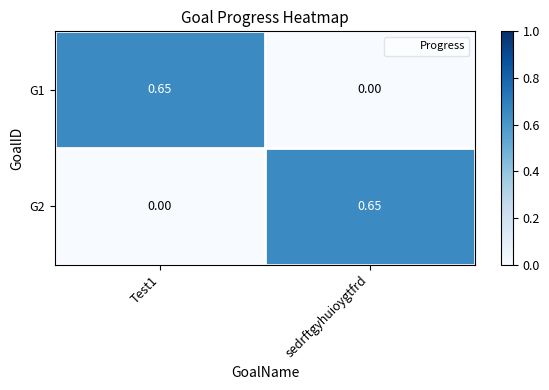

At which label does G2 reach its peak?

sedrftgyhuioygtfrd